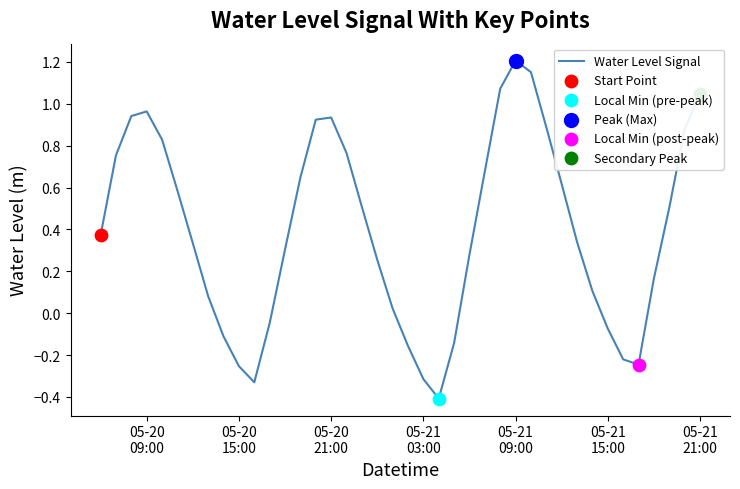

What is the minimum value shown in the chart?

-0.4